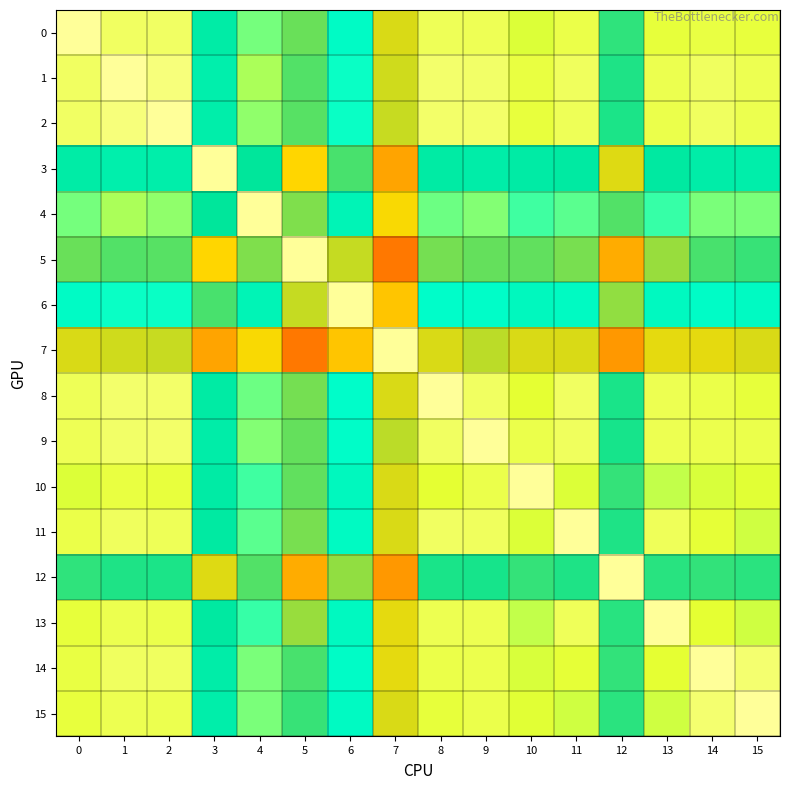

Count the number of data series in this chart.

16